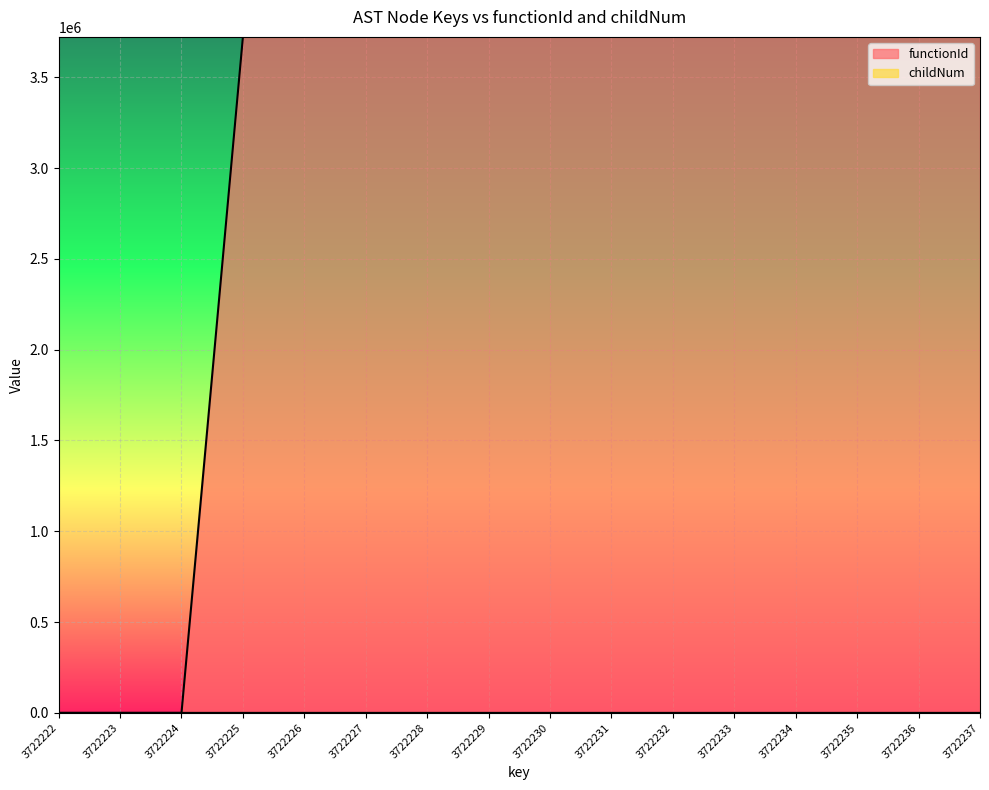

What is the sum of the functionId values at 3722227 and 3722237?

7444446